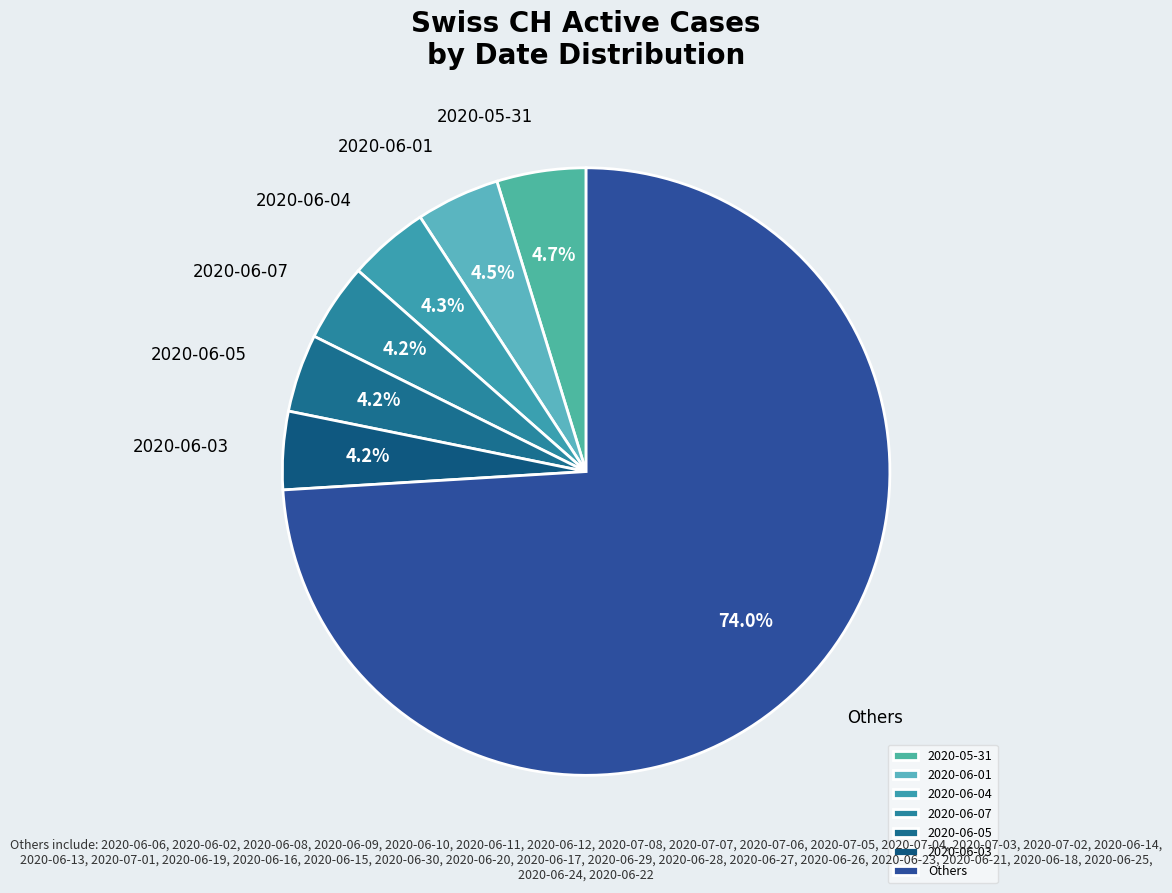

What is the ratio of the value at 2020-06-03 to the value at 2020-05-31?

0.9